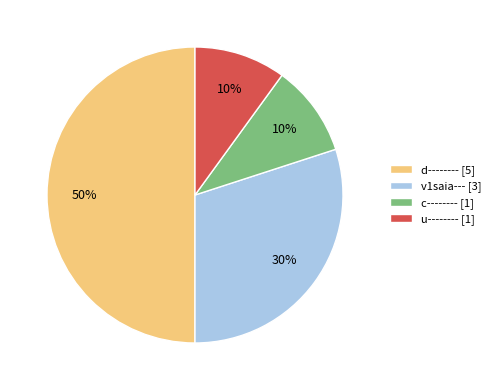

To the nearest percent, what percentage of the pie is d--------?

50%